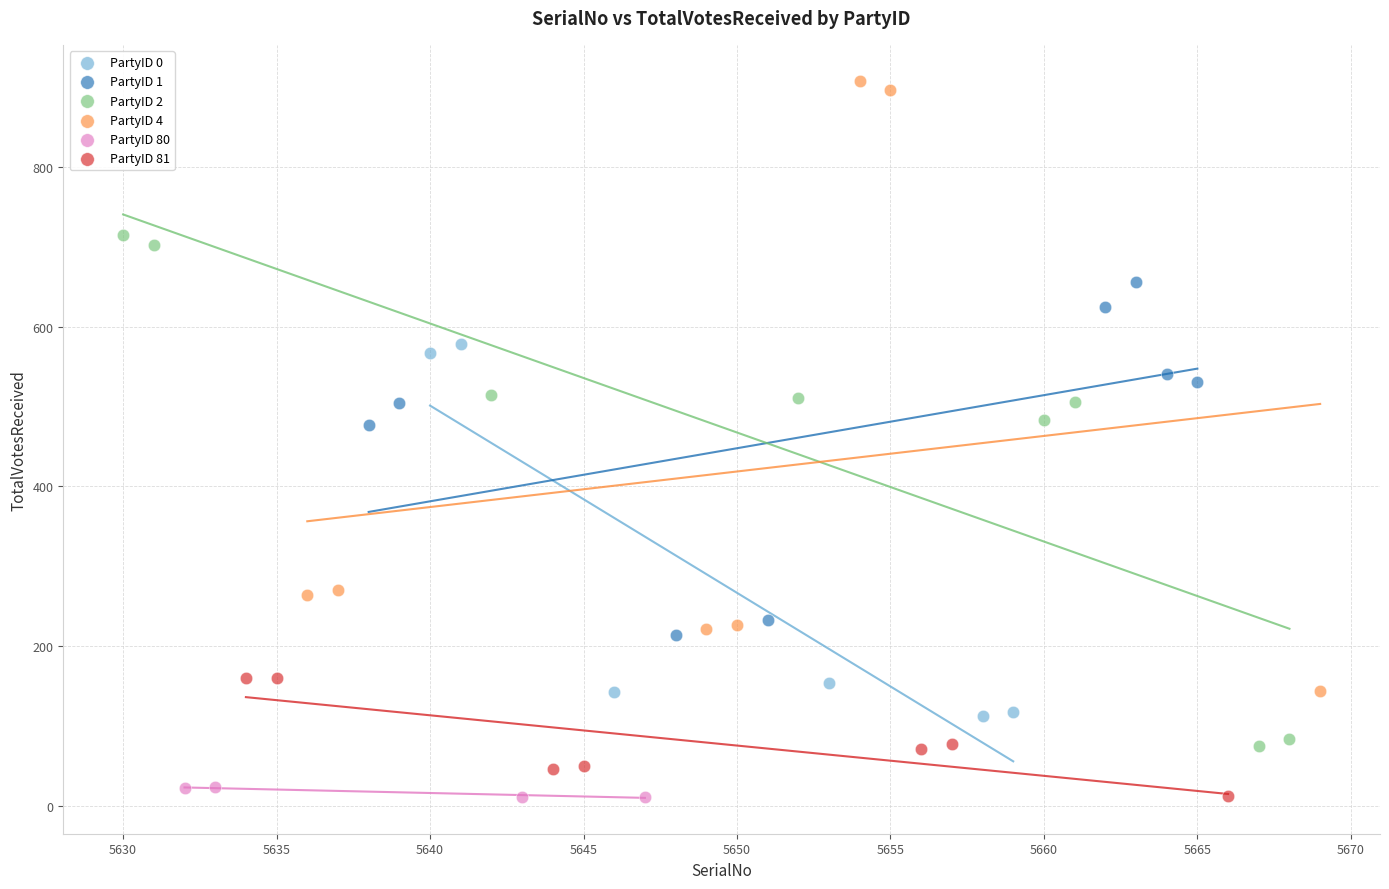

Which series has the widest spread of Y values?

PartyID 4